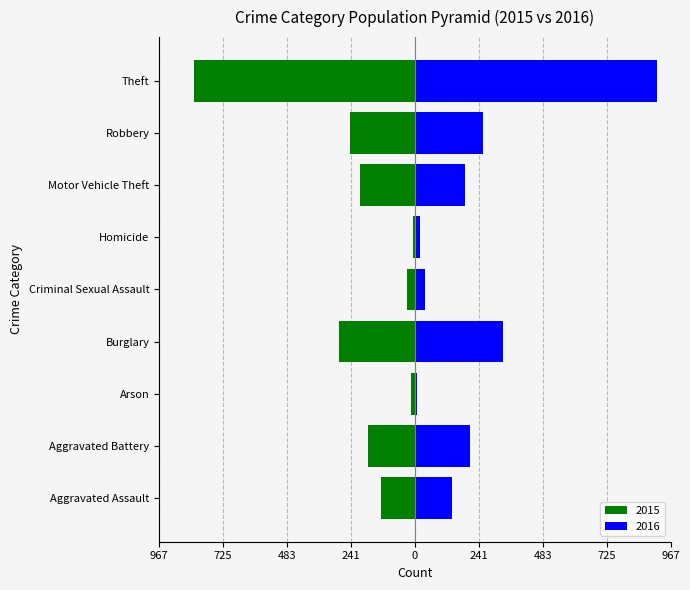

How many categories are shown in the chart?

9